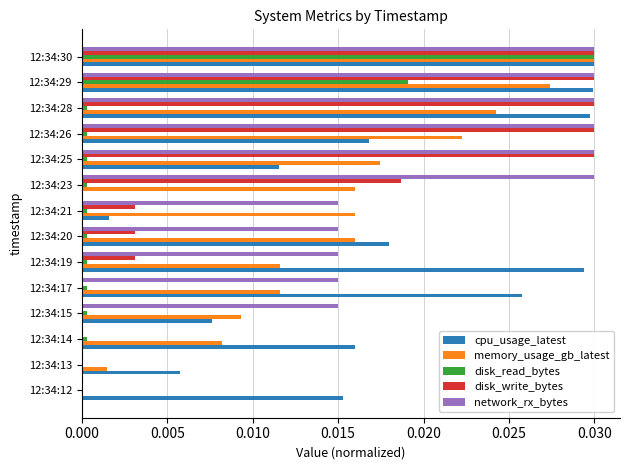

Between 12:34:20 and 12:34:26, which series saw the biggest shift?

disk_write_bytes